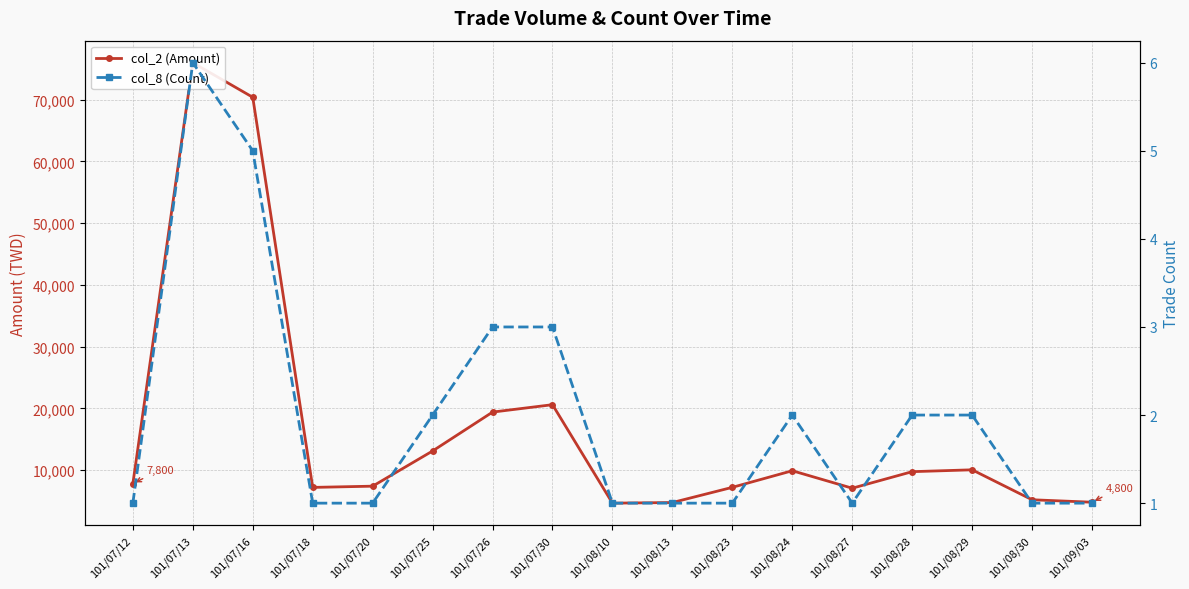

List the labels in order of col_8 (Count) value, smallest first.

101/07/12, 101/07/18, 101/07/20, 101/08/10, 101/08/13, 101/08/23, 101/08/27, 101/08/30, 101/09/03, 101/07/25, 101/08/24, 101/08/28, 101/08/29, 101/07/26, 101/07/30, 101/07/16, 101/07/13